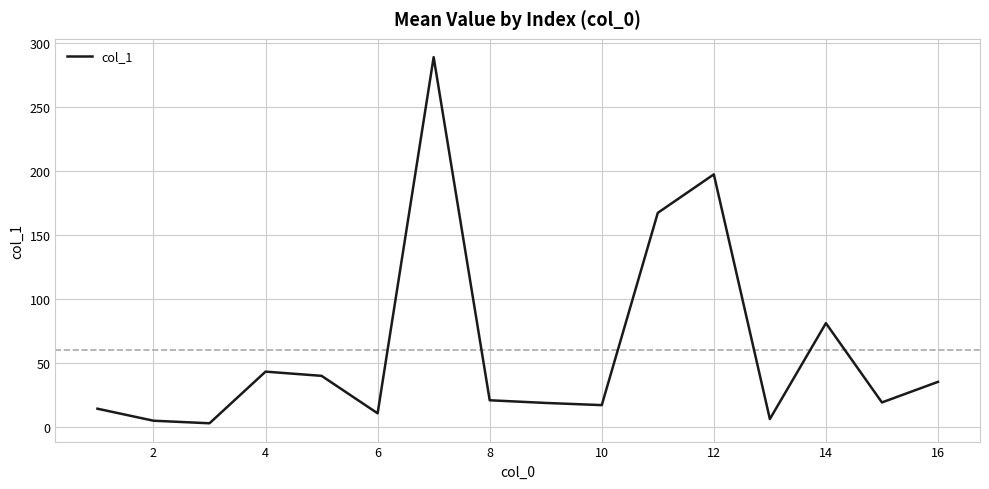

What is the greatest value displayed?

289.0